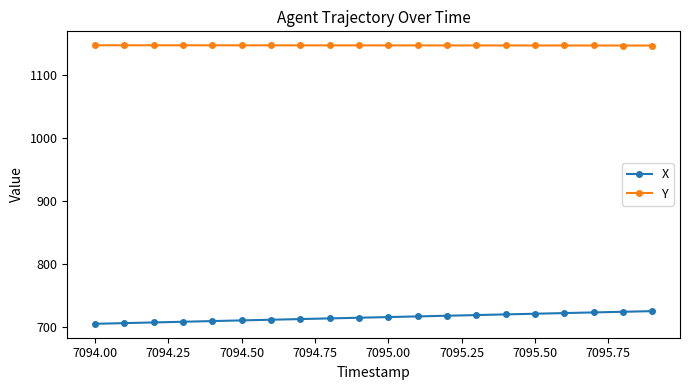

Does the chart display data point markers on the line(s)?

Yes